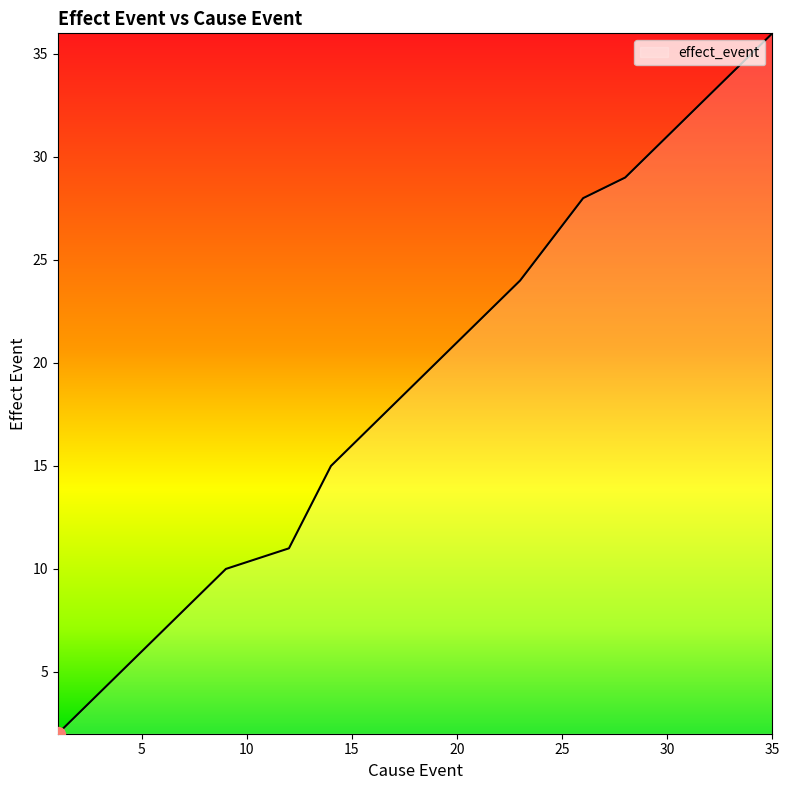

What is the greatest value displayed?

36